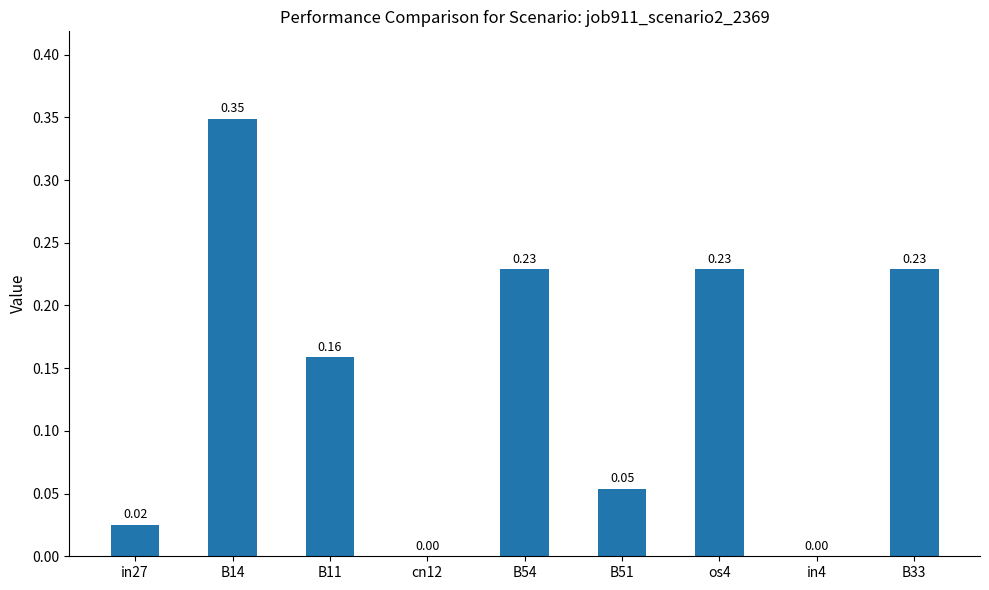

Between B51 and B11, which is larger?

B11